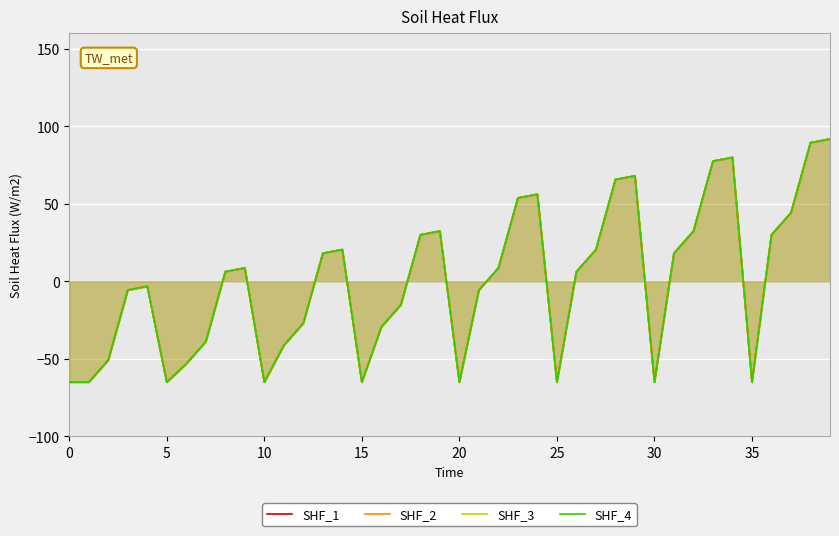

Is it true that SHF_1 equals 26.1 at 13?

False